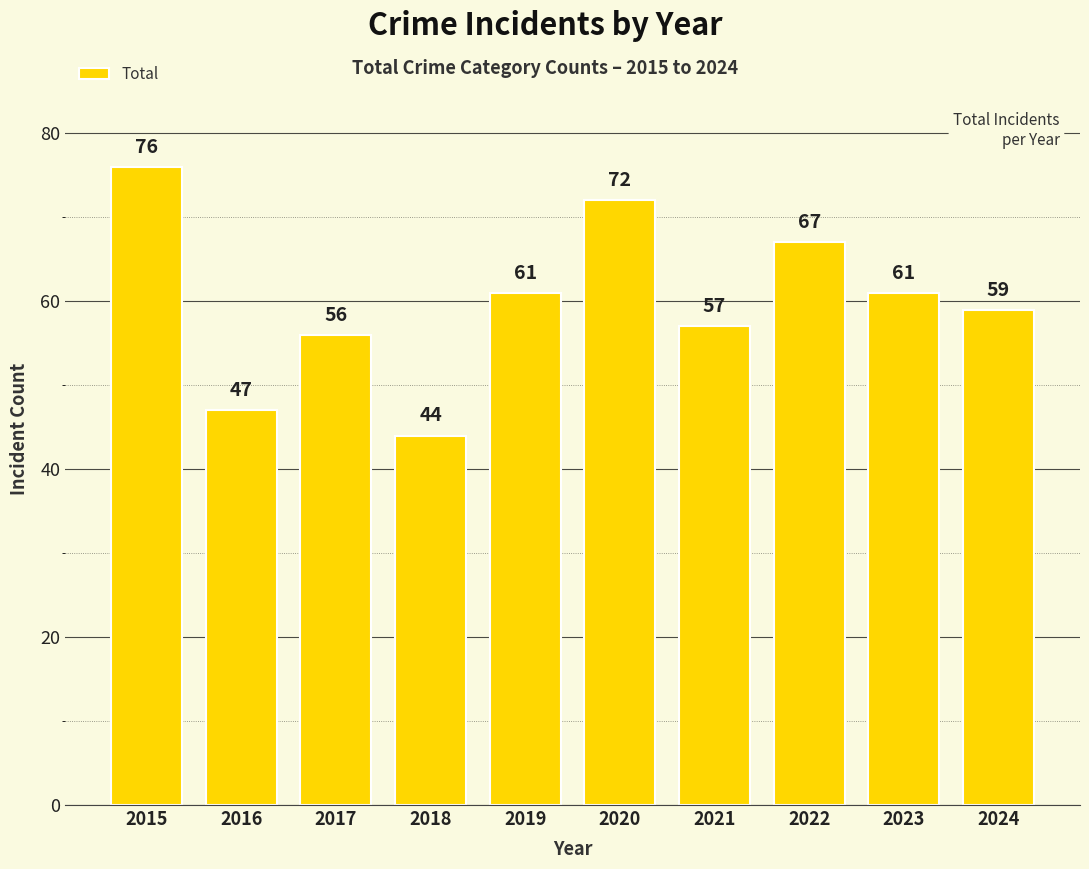

How many bars are there in total?

10